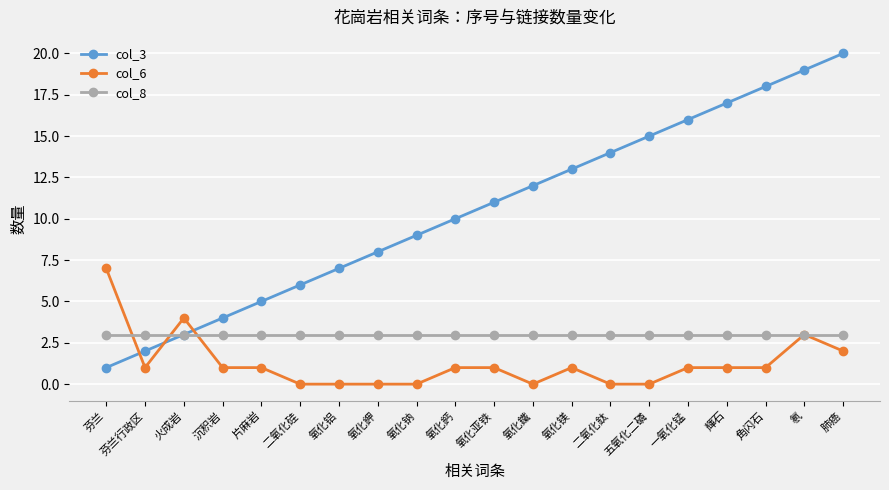

Rank the series by their maximum value, from highest to lowest.

col_3, col_6, col_8